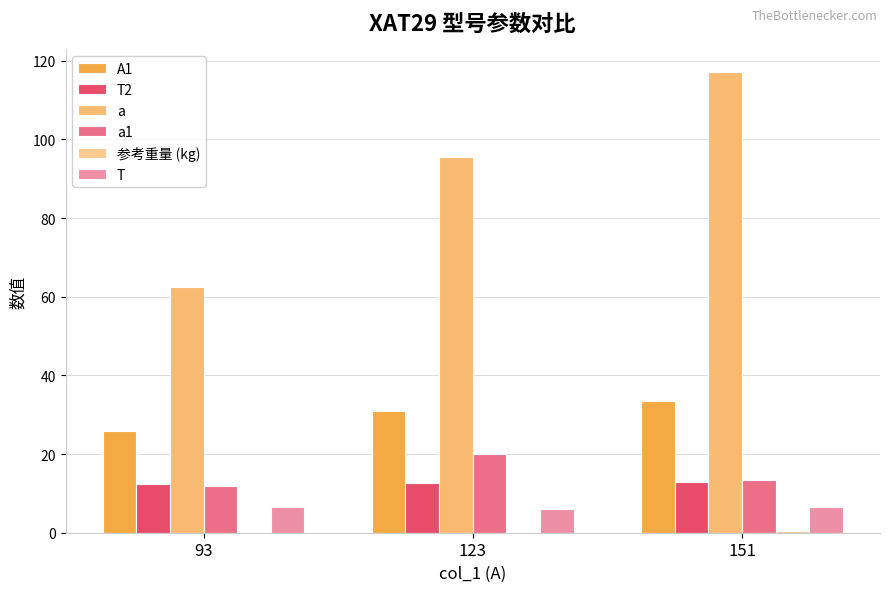

What value does the A1 series have at 151?

33.5